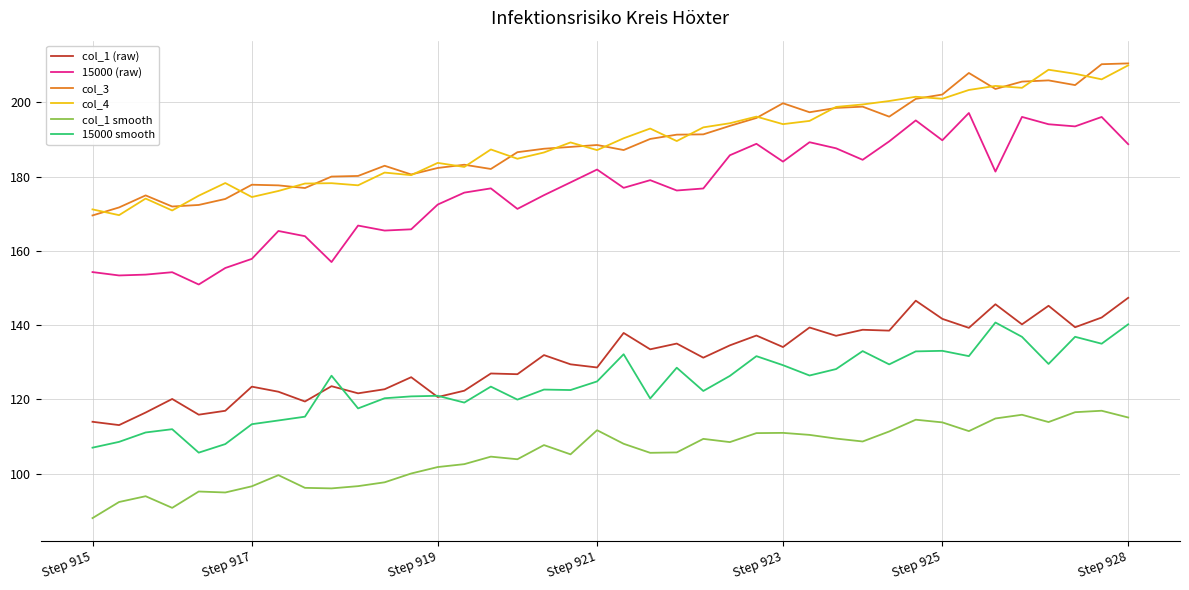

Which series has the largest range (max minus min)?

15000 (raw)